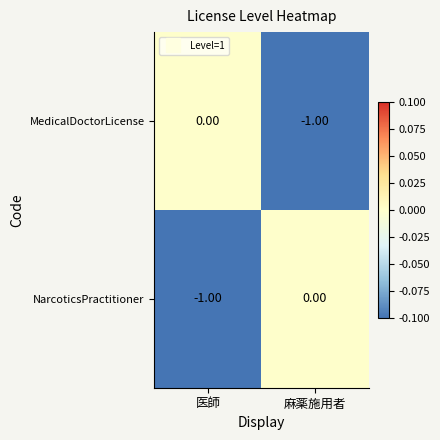

What is the spread (max minus min) of values at 麻薬施用者?

1